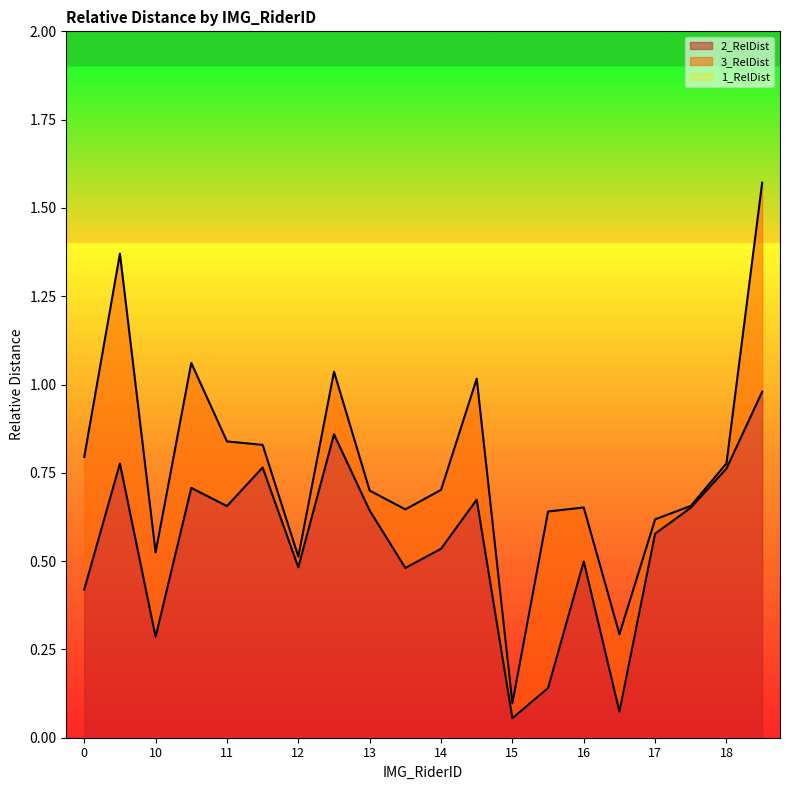

What is the sum of all 2_RelDist values?

11.0